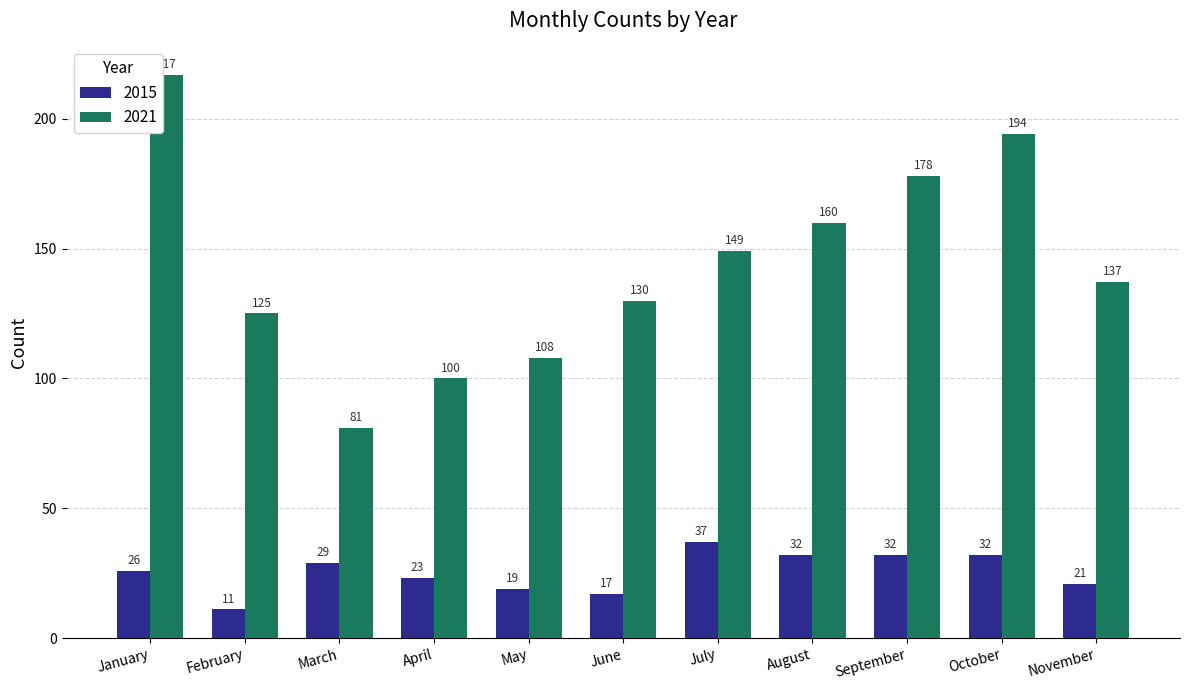

How many groups of bars are there?

11